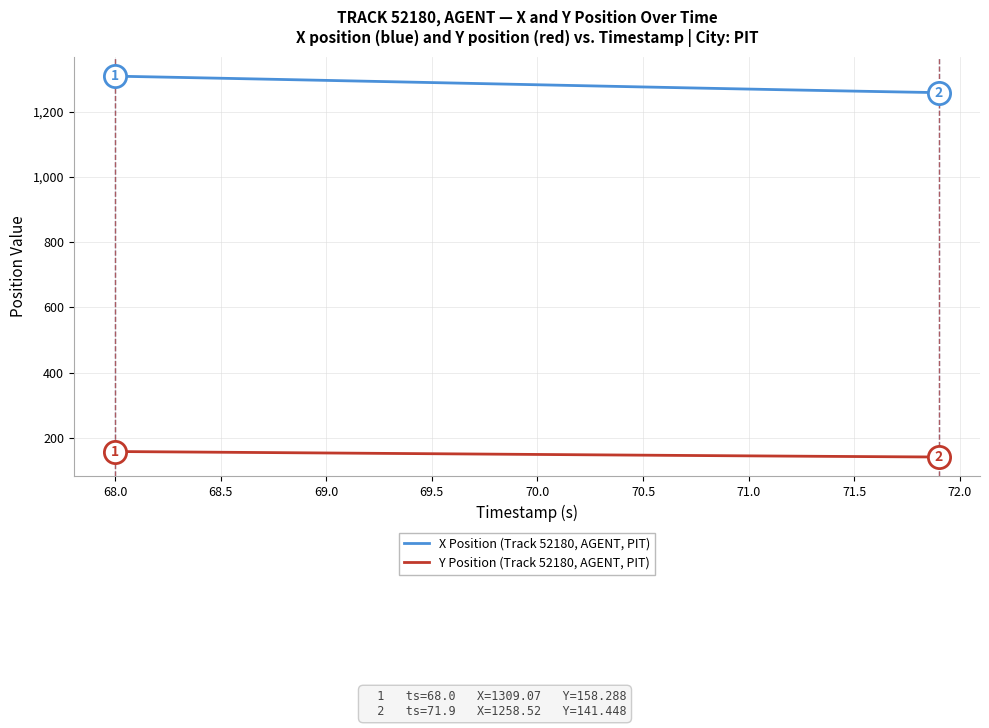

True or false: Y Position (Track 52180, AGENT, PIT) and X Position (Track 52180, AGENT, PIT) intersect in this chart.

False